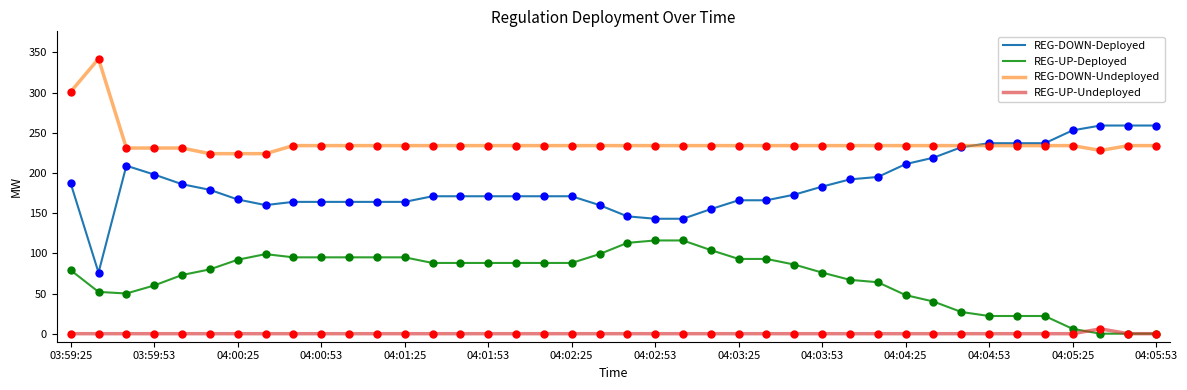

What is the maximum value for REG-DOWN-Undeployed?

342